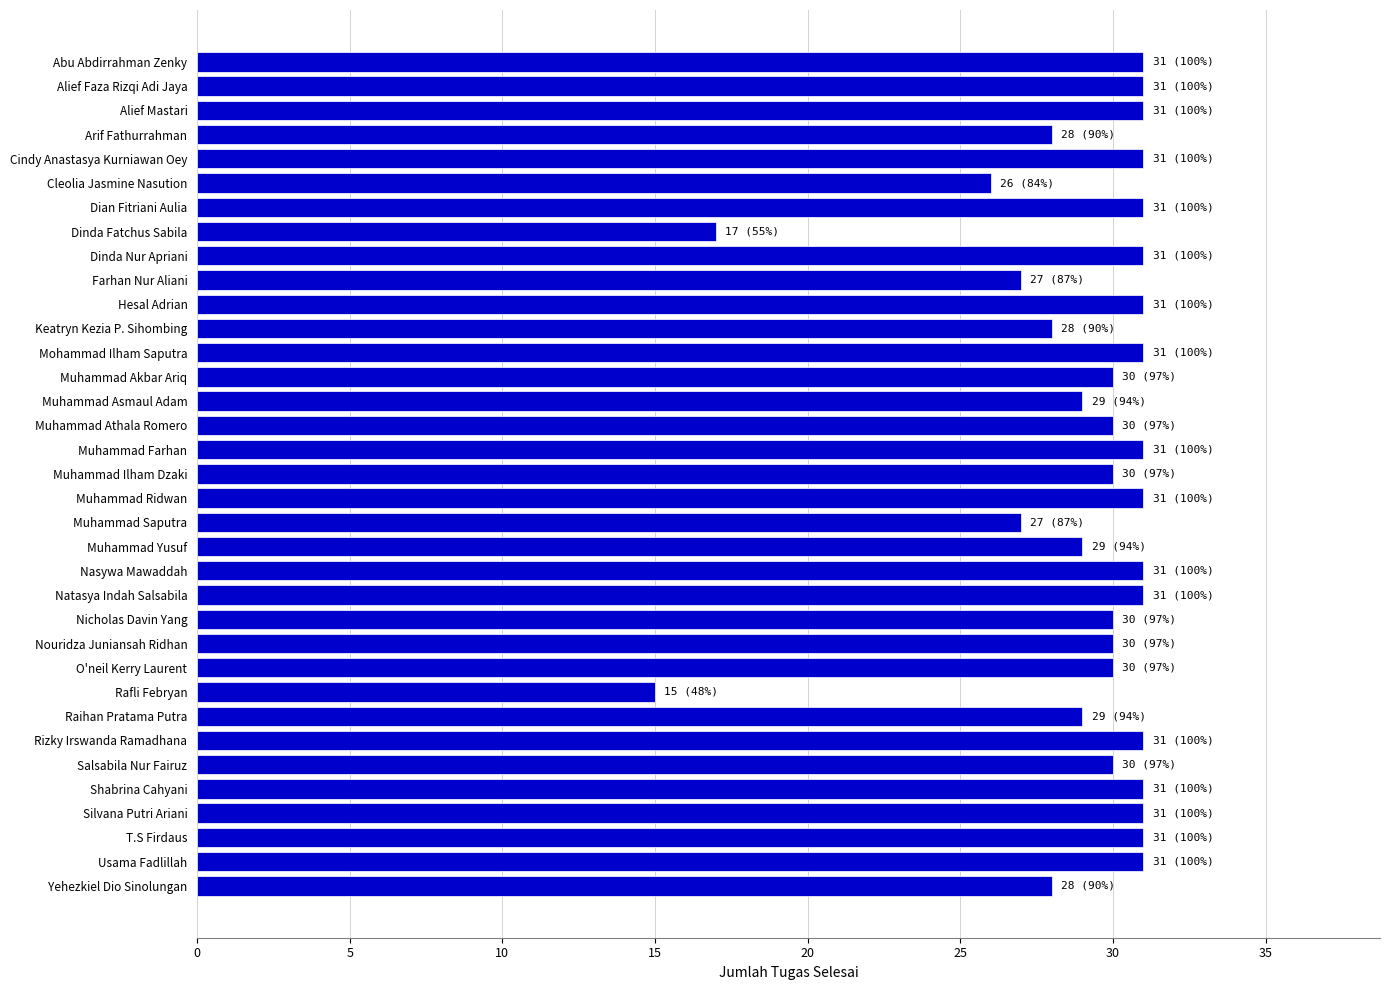

The value at Shabrina Cahyani is 15. True or false?

False